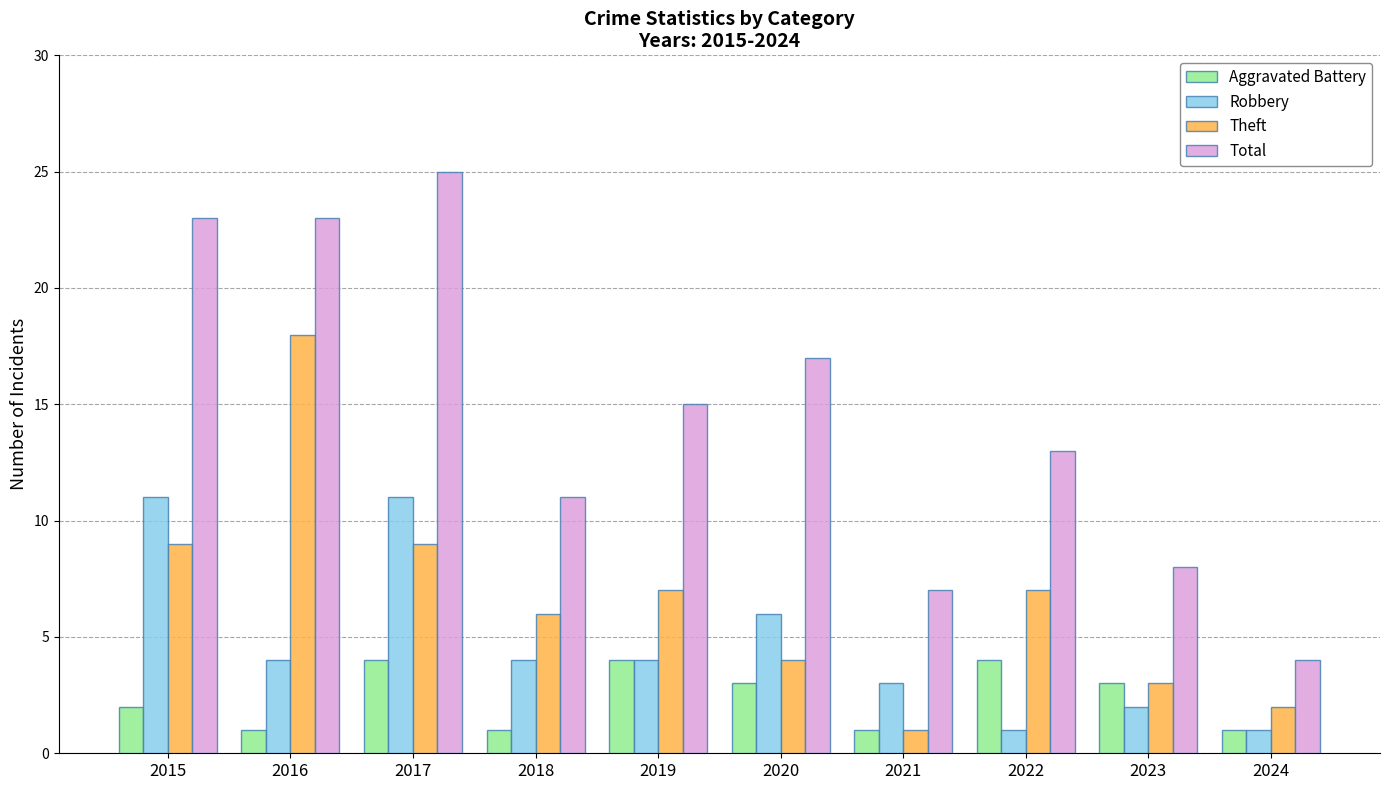

The Total series shows 17 at 2020. True or false?

True